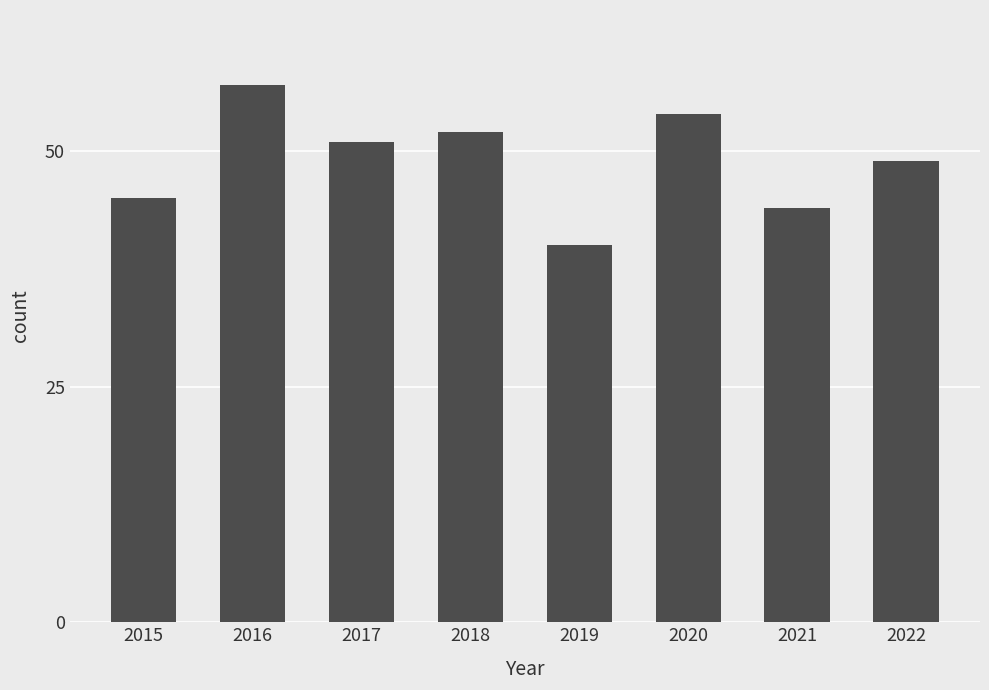

Rank the categories by value from highest to lowest.

2016, 2020, 2018, 2017, 2022, 2015, 2021, 2019